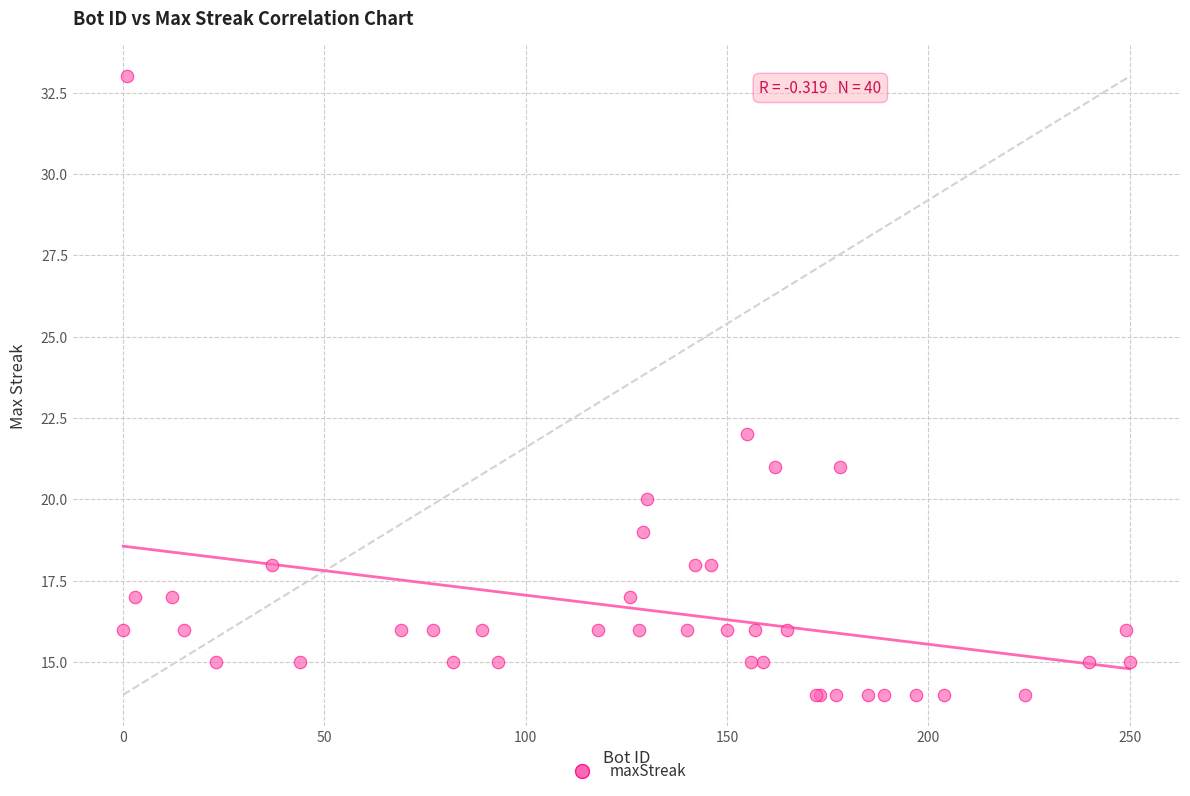

What Y value in the scatter plot is closest to 23?

22